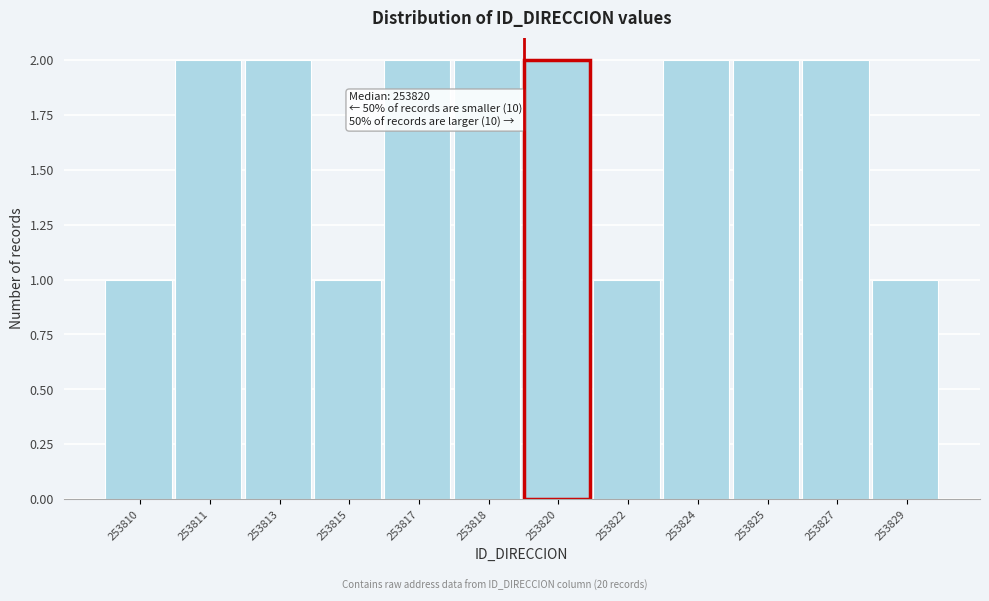

Reading left to right, extract all data points from this chart.

253810=1	253811=2	253813=2	253815=1	253817=2	253818=2	253820=2	253822=1	253824=2	253825=2	253827=2	253829=1